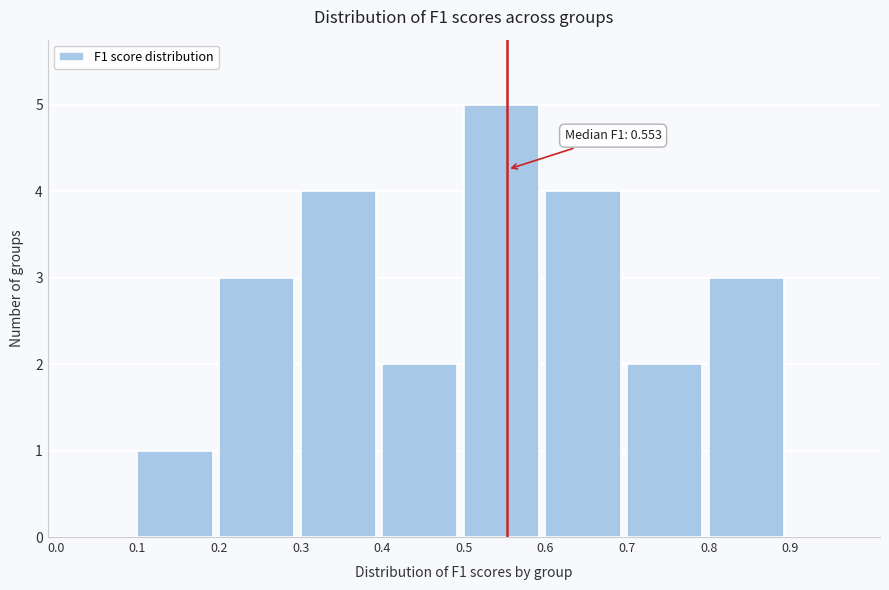

Which range on the x-axis has the tallest bar?

0.5 to 0.6